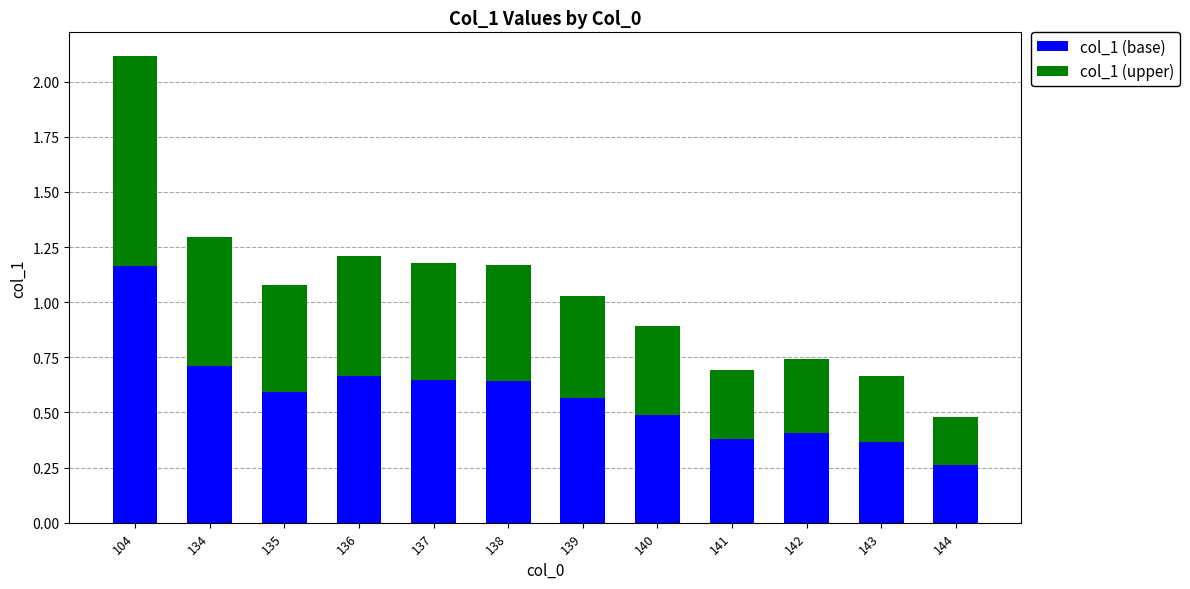

What is the difference between the maximum and minimum values in the col_1 (base) series?

0.9